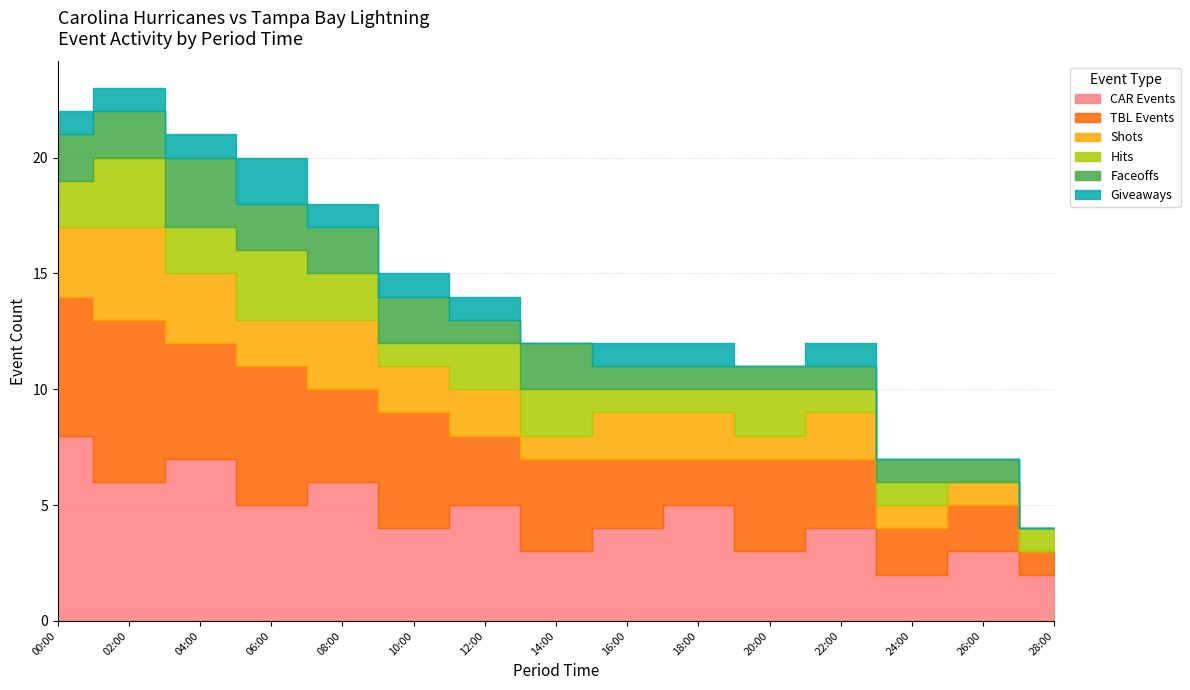

True or false: Hits and Shots intersect in this chart.

True